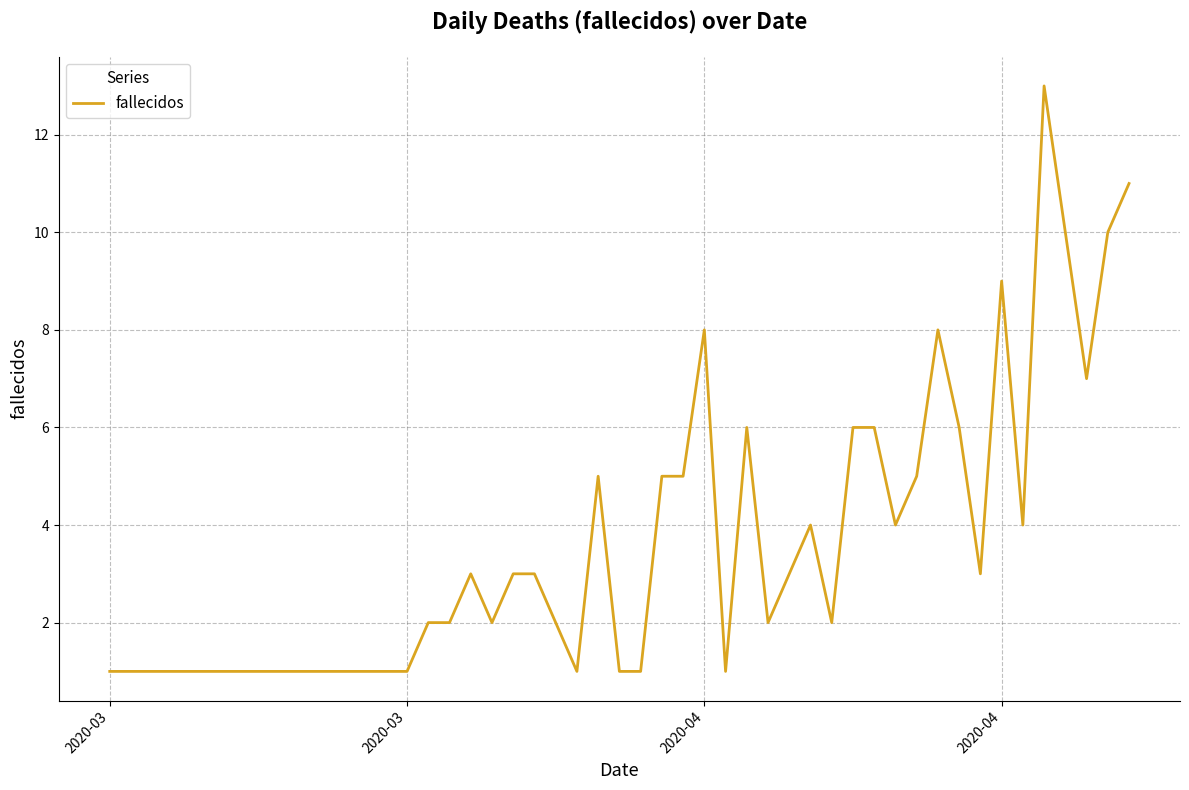

What is the greatest value displayed?

13